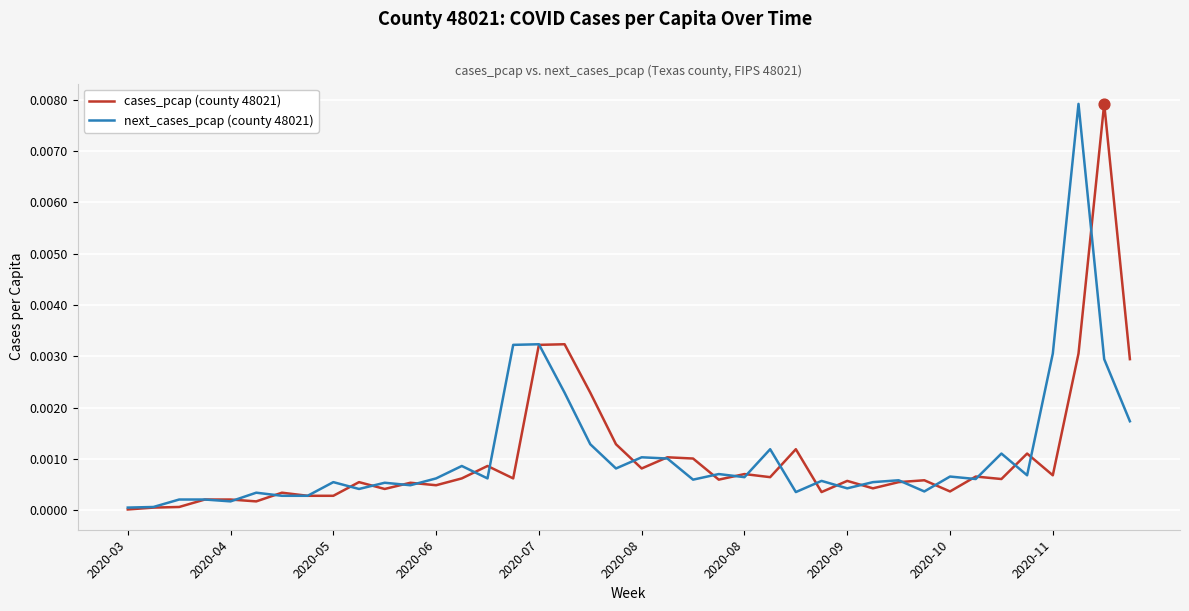

Which series has the largest total across all categories?

next_cases_pcap (county 48021)